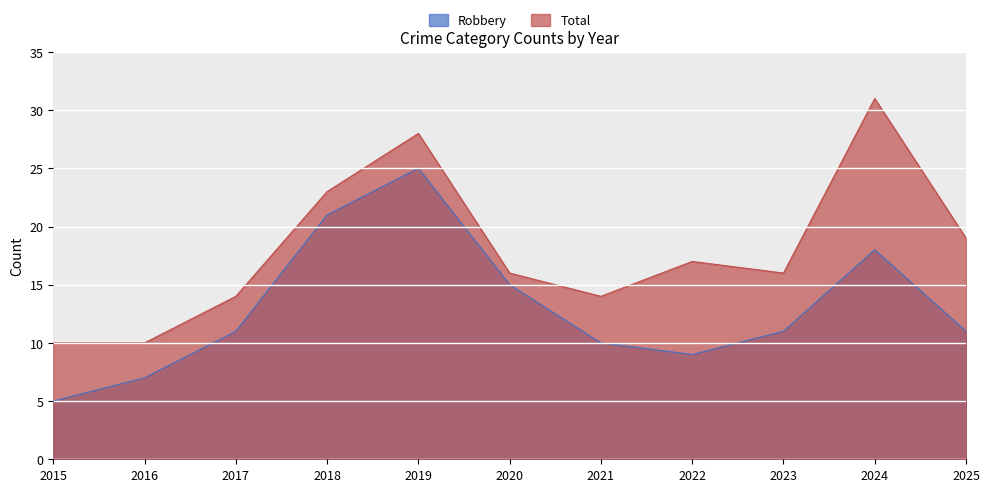

What are all the series names shown in the legend?

Robbery, Total